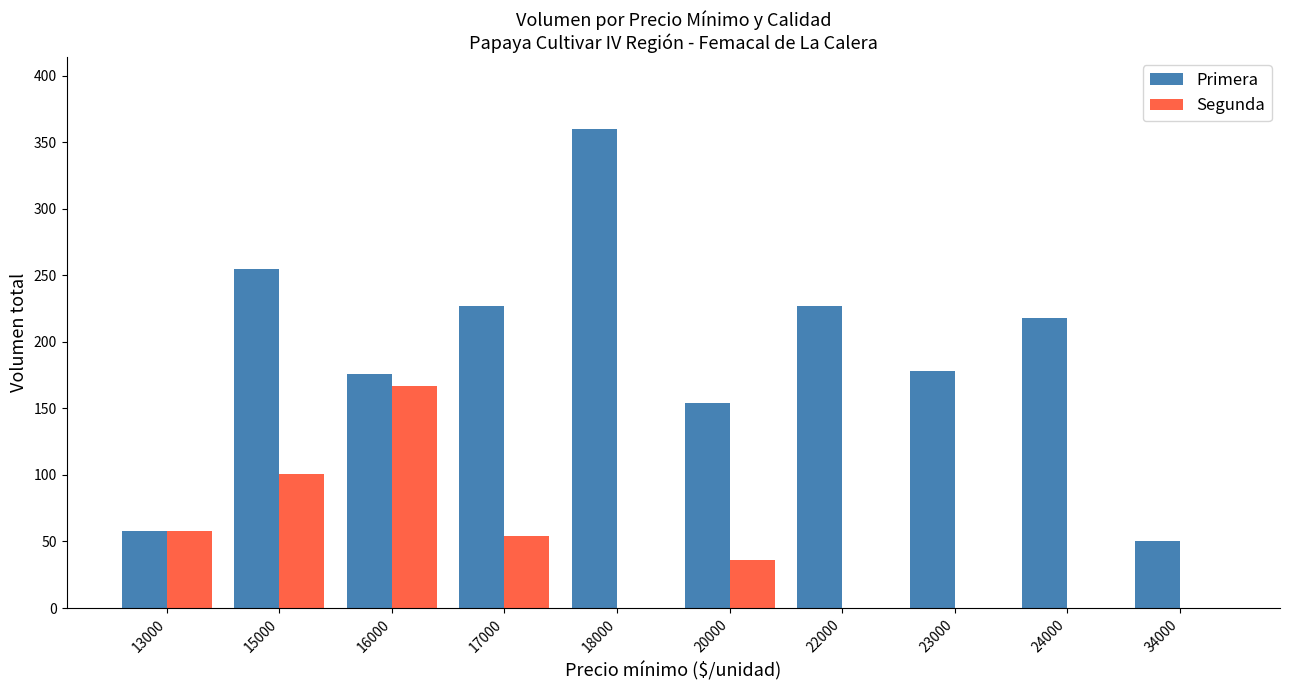

What is the maximum value for Segunda?

167